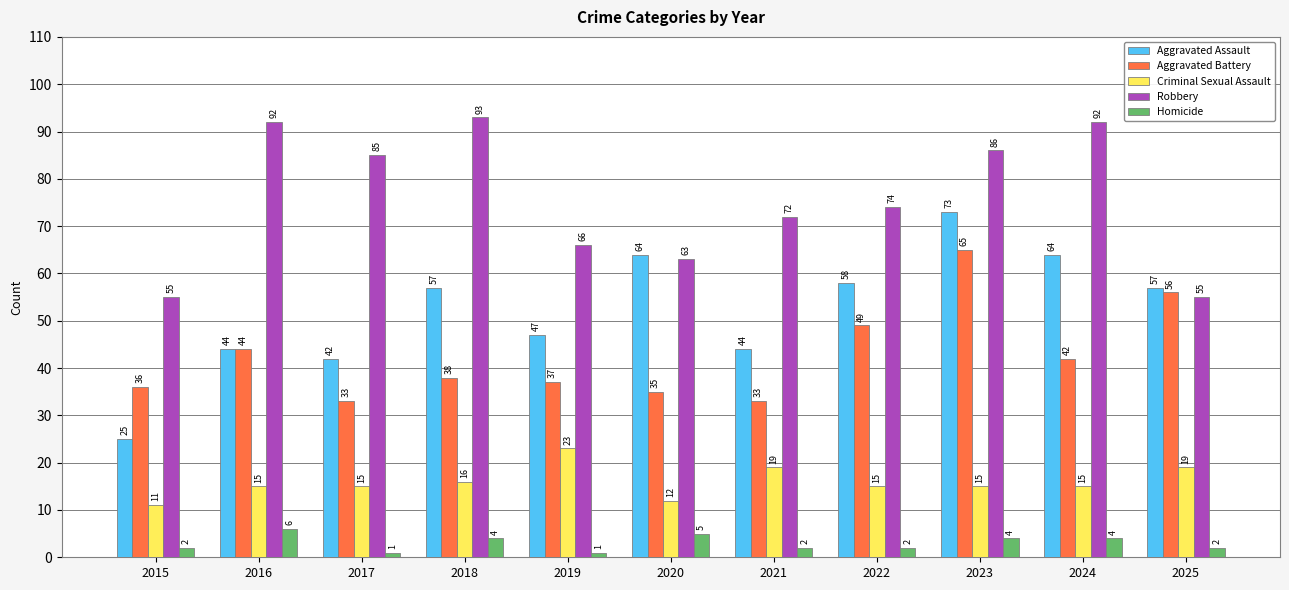

What value does the Criminal Sexual Assault series have at 2022, to the nearest 5?

15